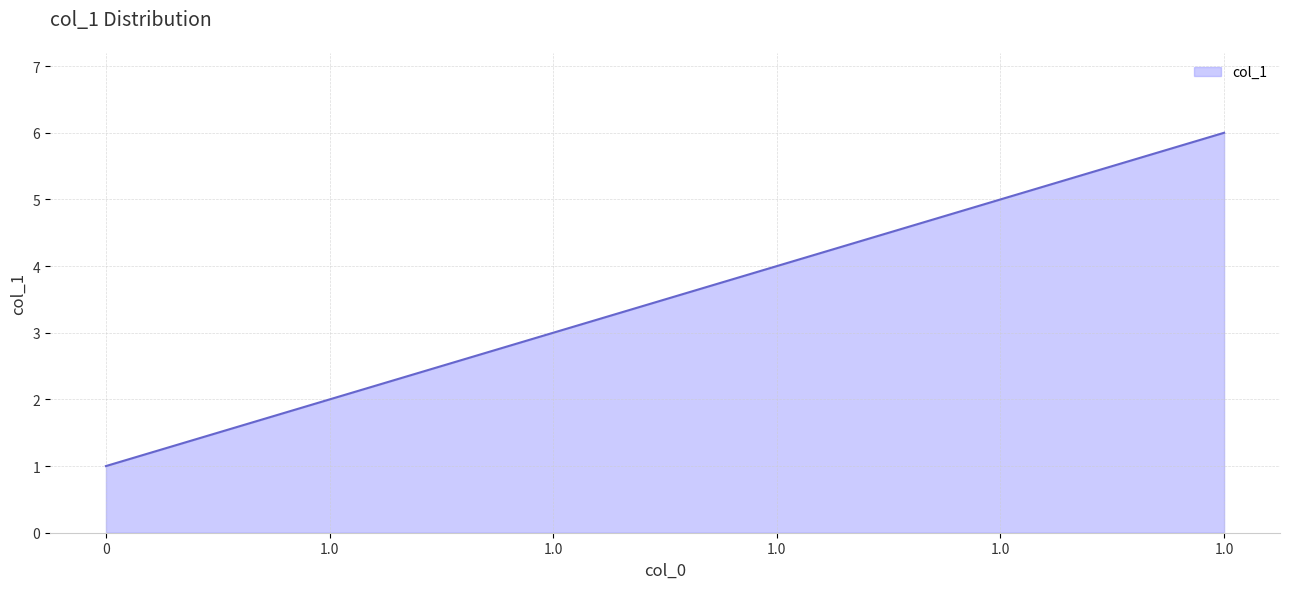

True or false: the data has more than 1 interior local peaks.

False